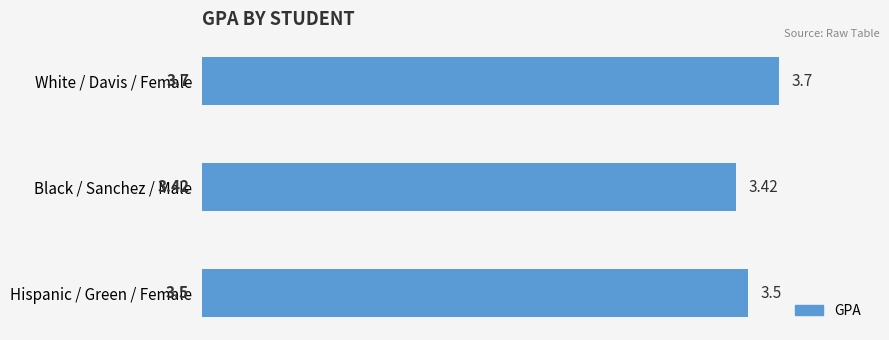

Between Hispanic / Green / Female and Black / Sanchez / Male, which is larger?

Hispanic / Green / Female